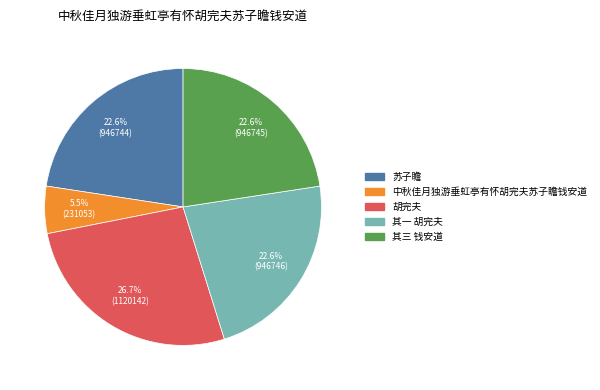

To the nearest percent, what is the combined percentage of 中秋佳月独游垂虹亭有怀胡完夫苏子瞻钱安道 and 其三 钱安道?

28%